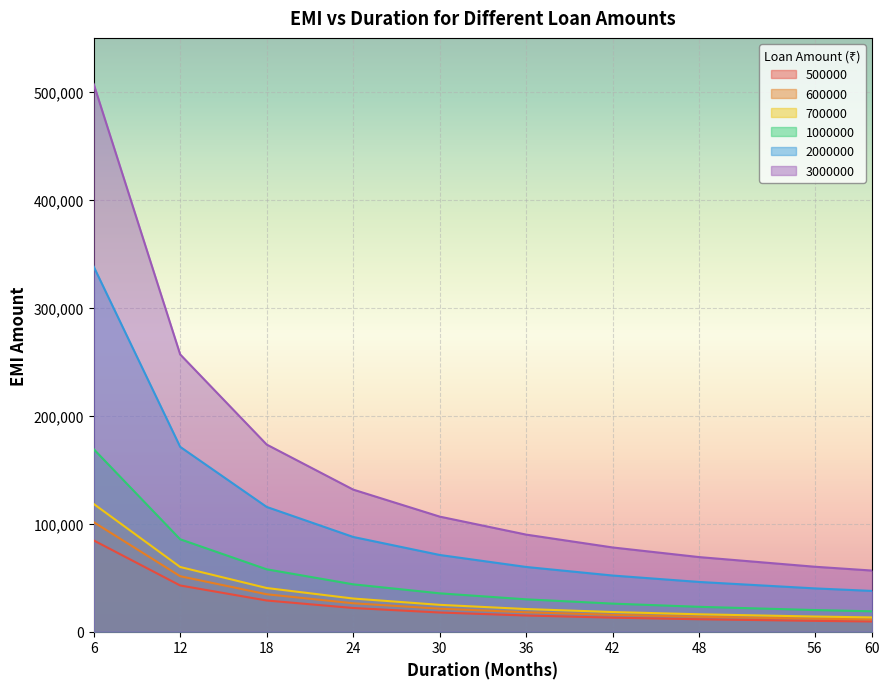

How many categories are shown in the chart?

10